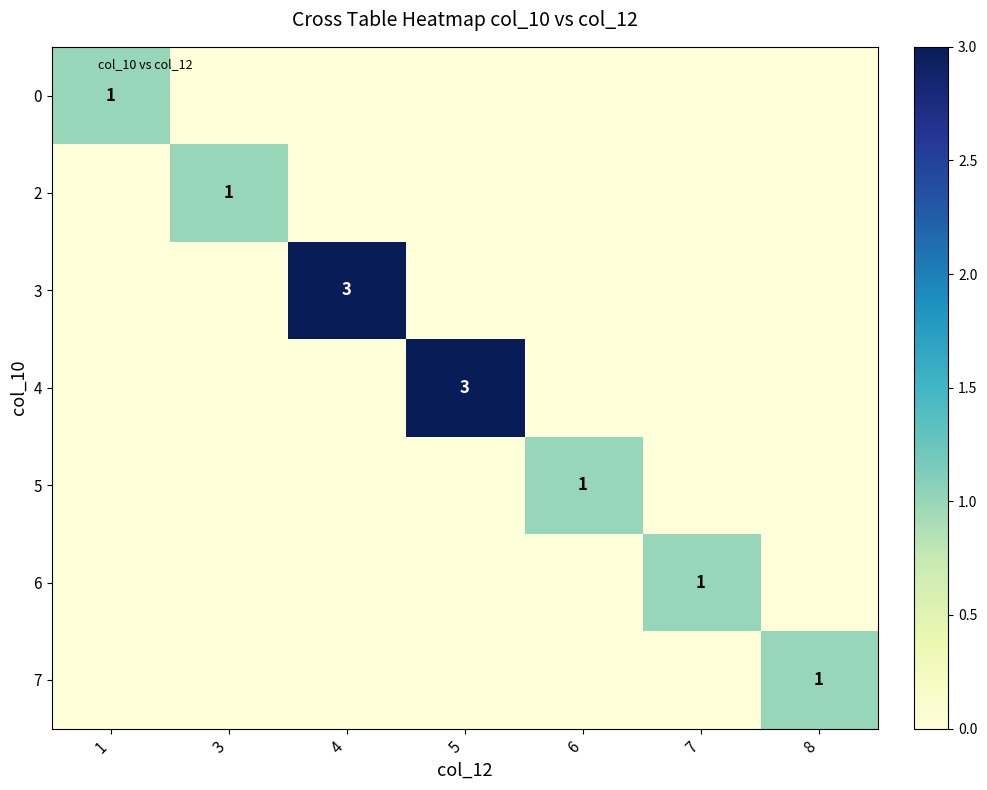

Between 7 and 5, which is larger?

7